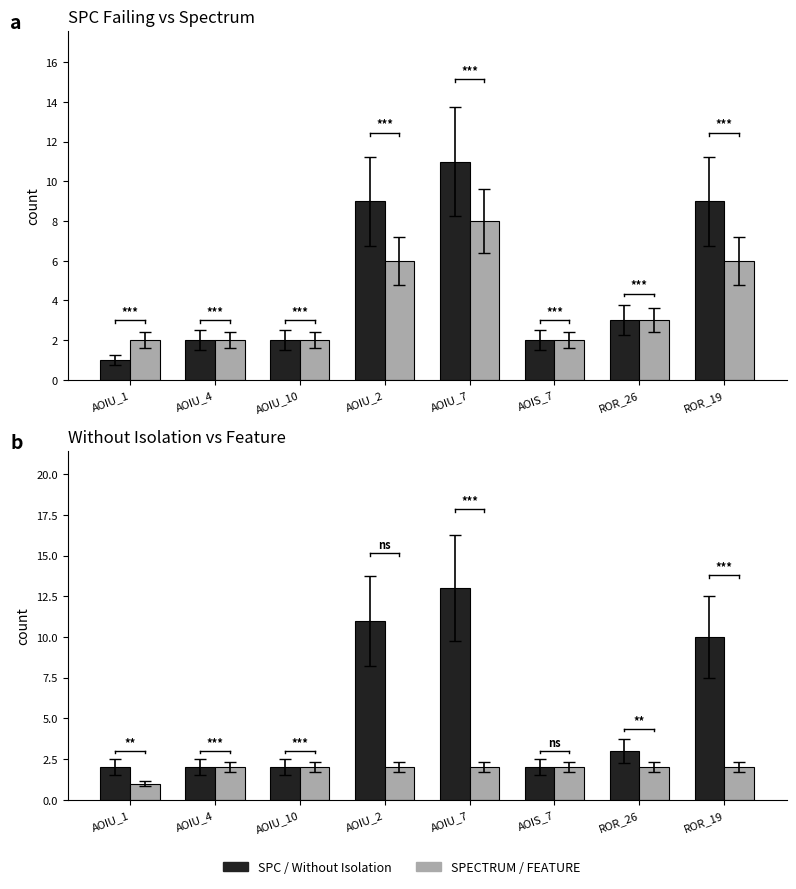

What is the value of the WITHOUT_ISOLATION_F bar at the 3rd from the left?

2